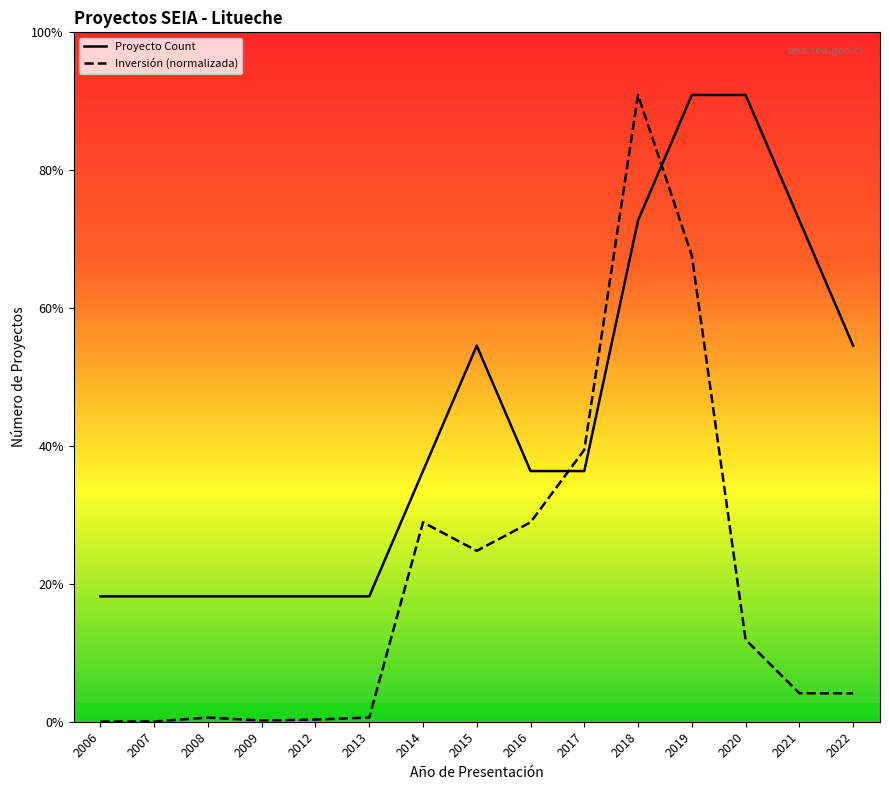

In Inversión Total (MMU$), how many points are lower than both neighbors (excluding endpoints)?

2